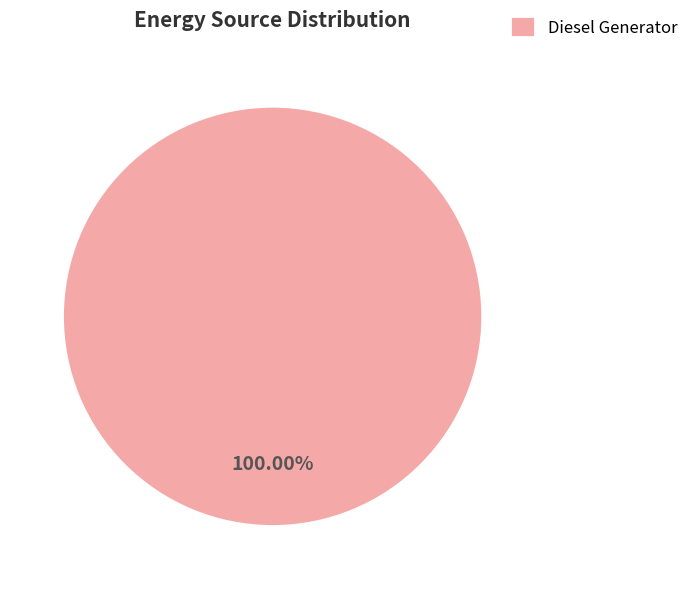

Which slice represents more than half of the pie?

Diesel Generator